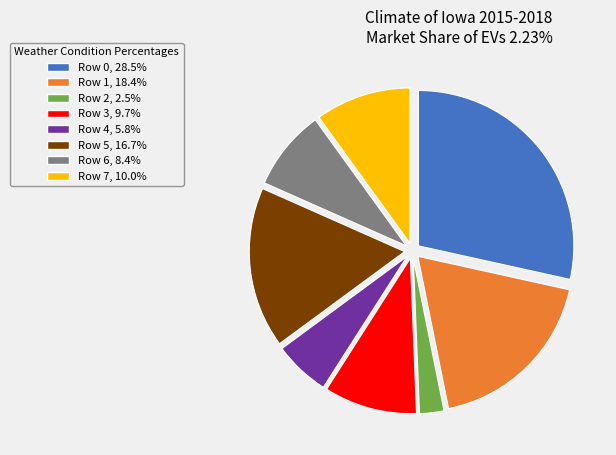

Which slice is the smallest?

Row 2